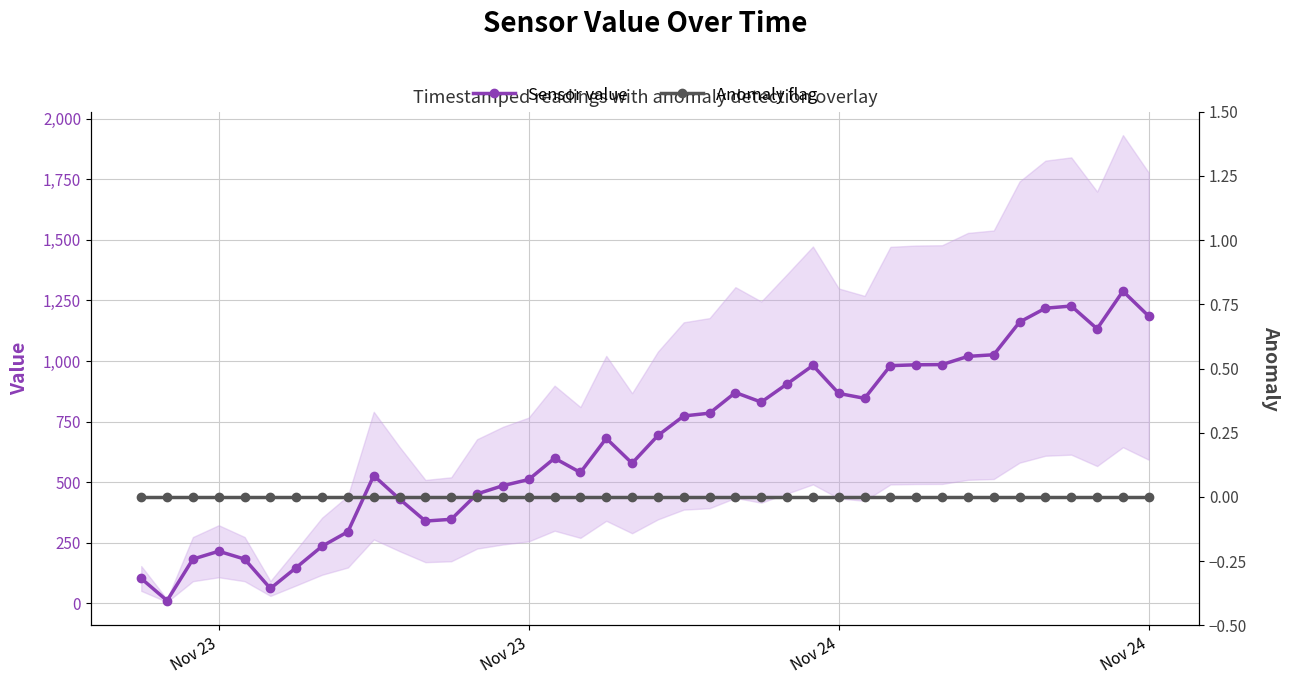

Is this an area chart (filled region under the line)?

No